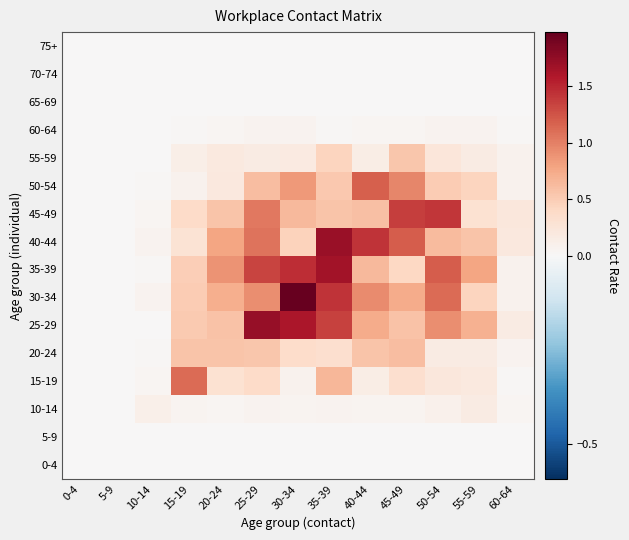

Reading left to right, transcribe all the data shown in this chart.

0-4: 0-4=0.0	5-9=0.0	10-14=0.0	15-19=0.0	20-24=0.0	25-29=0.0	30-34=0.0	35-39=0.0	40-44=0.0	45-49=0.0	50-54=0.0	55-59=0.0	60-64=0.0
5-9: 0-4=0.0	5-9=0.0	10-14=0.0	15-19=0.0	20-24=0.0	25-29=0.0	30-34=0.0	35-39=0.0	40-44=0.0	45-49=0.0	50-54=0.0	55-59=0.0	60-64=0.0
10-14: 0-4=0.0	5-9=0.0	10-14=0.1	15-19=0.1	20-24=0.0	25-29=0.1	30-34=0.0	35-39=0.1	40-44=0.0	45-49=0.1	50-54=0.1	55-59=0.2	60-64=0.0
15-19: 0-4=0.0	5-9=0.0	10-14=0.0	15-19=1.1	20-24=0.3	25-29=0.4	30-34=0.1	35-39=0.7	40-44=0.1	45-49=0.3	50-54=0.2	55-59=0.2	60-64=0.0
20-24: 0-4=0.0	5-9=0.0	10-14=0.0	15-19=0.6	20-24=0.6	25-29=0.6	30-34=0.4	35-39=0.3	40-44=0.6	45-49=0.6	50-54=0.2	55-59=0.2	60-64=0.1
25-29: 0-4=0.0	5-9=0.0	10-14=0.0	15-19=0.5	20-24=0.6	25-29=1.7	30-34=1.6	35-39=1.4	40-44=0.7	45-49=0.6	50-54=0.9	55-59=0.7	60-64=0.2
30-34: 0-4=0.0	5-9=0.0	10-14=0.1	15-19=0.5	20-24=0.7	25-29=0.9	30-34=2.0	35-39=1.4	40-44=0.9	45-49=0.7	50-54=1.1	55-59=0.4	60-64=0.1
35-39: 0-4=0.0	5-9=0.0	10-14=0.0	15-19=0.5	20-24=0.9	25-29=1.3	30-34=1.5	35-39=1.7	40-44=0.6	45-49=0.4	50-54=1.2	55-59=0.8	60-64=0.1
40-44: 0-4=0.0	5-9=0.0	10-14=0.1	15-19=0.3	20-24=0.8	25-29=1.1	30-34=0.5	35-39=1.7	40-44=1.4	45-49=1.2	50-54=0.6	55-59=0.6	60-64=0.2
45-49: 0-4=0.0	5-9=0.0	10-14=0.0	15-19=0.4	20-24=0.6	25-29=1.0	30-34=0.6	35-39=0.6	40-44=0.6	45-49=1.4	50-54=1.4	55-59=0.3	60-64=0.2
50-54: 0-4=0.0	5-9=0.0	10-14=0.0	15-19=0.1	20-24=0.2	25-29=0.6	30-34=0.9	35-39=0.5	40-44=1.2	45-49=1.0	50-54=0.5	55-59=0.4	60-64=0.1
55-59: 0-4=0.0	5-9=0.0	10-14=0.0	15-19=0.1	20-24=0.2	25-29=0.2	30-34=0.2	35-39=0.4	40-44=0.2	45-49=0.6	50-54=0.2	55-59=0.2	60-64=0.1
60-64: 0-4=0.0	5-9=0.0	10-14=0.0	15-19=0.0	20-24=0.0	25-29=0.1	30-34=0.1	35-39=0.0	40-44=0.0	45-49=0.0	50-54=0.1	55-59=0.1	60-64=0.0
65-69: 0-4=0.0	5-9=0.0	10-14=0.0	15-19=0.0	20-24=0.0	25-29=0.0	30-34=0.0	35-39=0.0	40-44=0.0	45-49=0.0	50-54=0.0	55-59=0.0	60-64=0.0
70-74: 0-4=0.0	5-9=0.0	10-14=0.0	15-19=0.0	20-24=0.0	25-29=0.0	30-34=0.0	35-39=0.0	40-44=0.0	45-49=0.0	50-54=0.0	55-59=0.0	60-64=0.0
75+: 0-4=0.0	5-9=0.0	10-14=0.0	15-19=0.0	20-24=0.0	25-29=0.0	30-34=0.0	35-39=0.0	40-44=0.0	45-49=0.0	50-54=0.0	55-59=0.0	60-64=0.0